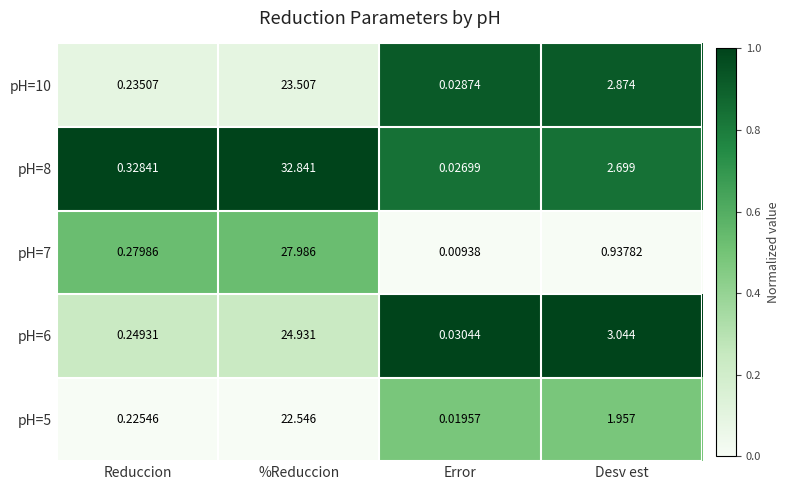

List the labels in order of pH=8 value, smallest first.

Error, Reduccion, Desv est, %Reduccion